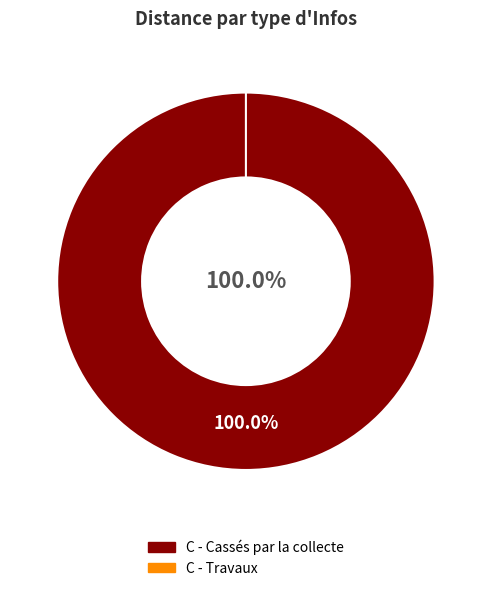

Which has a higher value, C - Travaux or C - Cassés par la collecte?

C - Cassés par la collecte